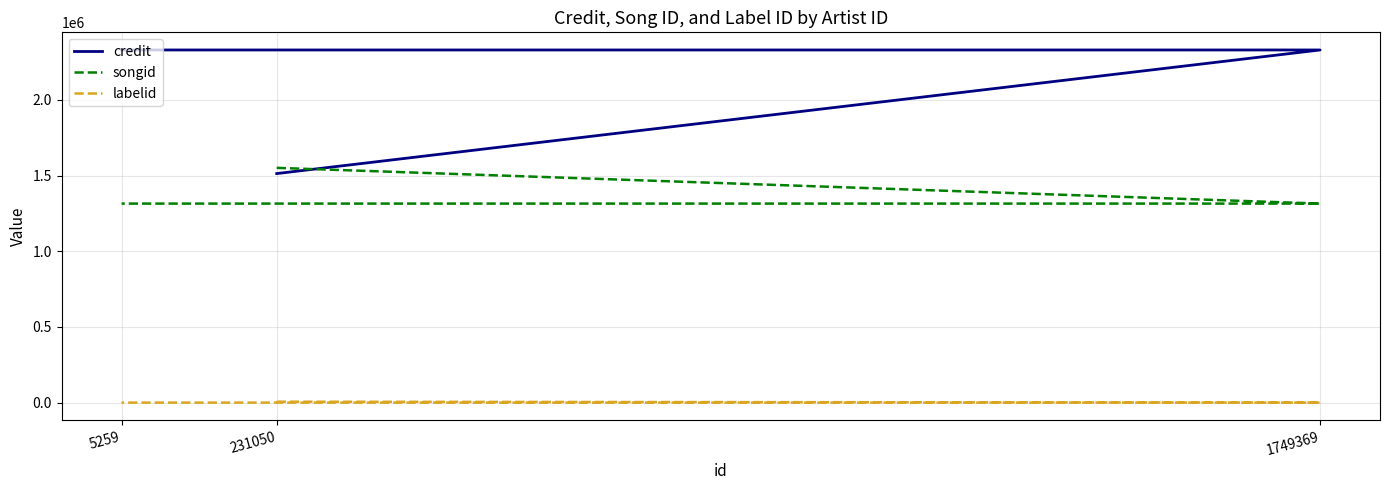

Reading left to right, list all the values displayed in this chart.

credit: 231050=1512991	1749369=2329432	5259=2329432
songid: 231050=1550724	1749369=1314677	5259=1314677
labelid: 231050=6056	1749369=-1	5259=-1